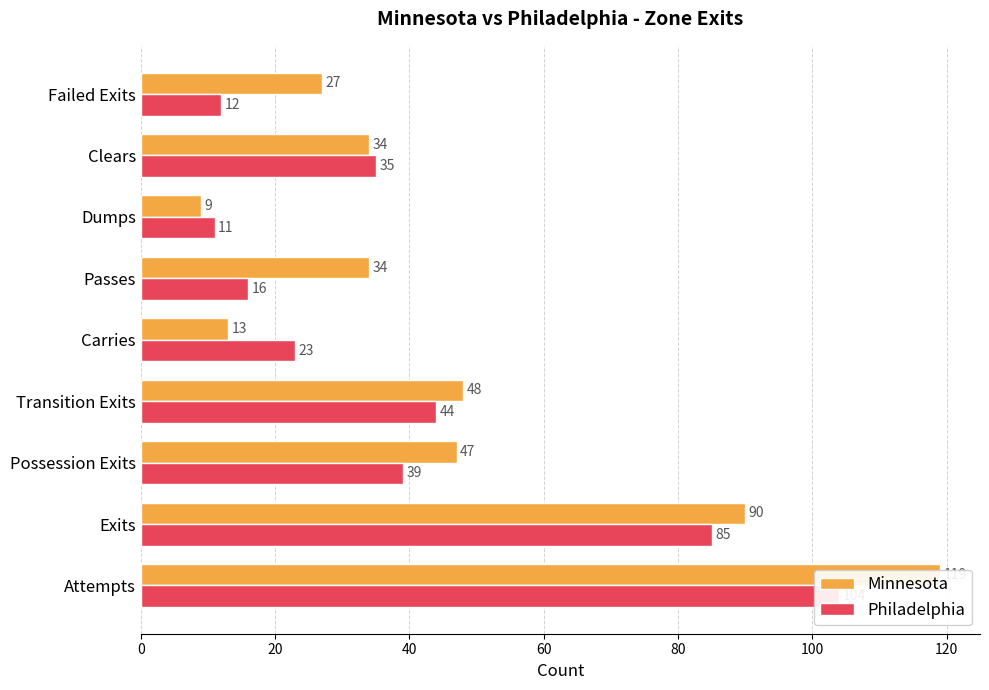

Read the Philadelphia value at Passes, to the nearest 5.

15